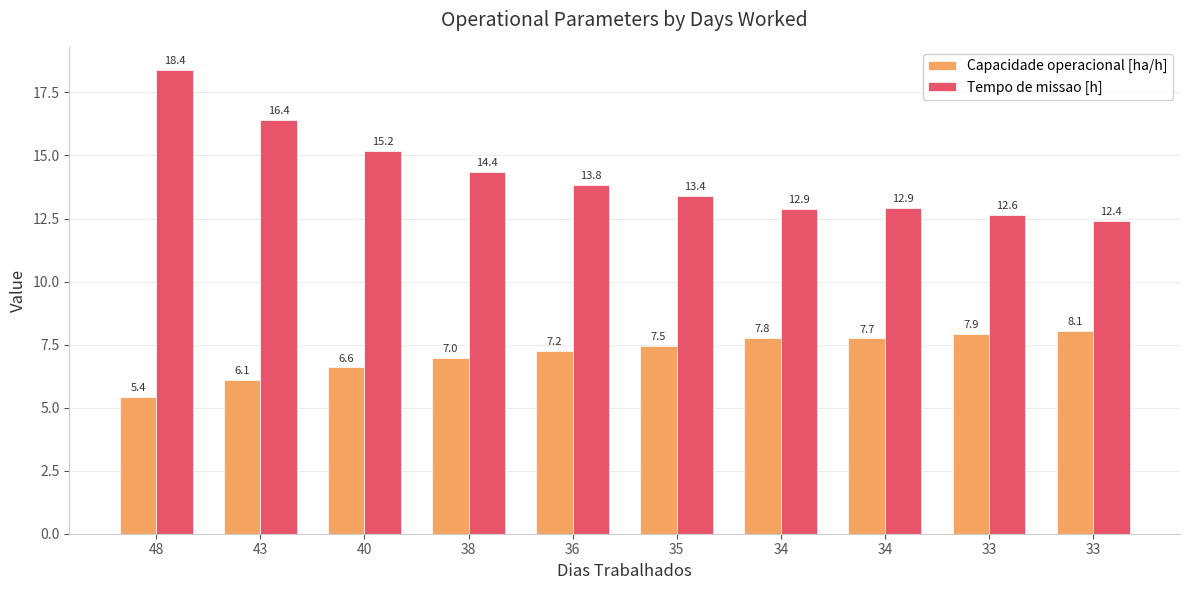

Which category has the lowest value in the Tempo de missao [h] series?

33